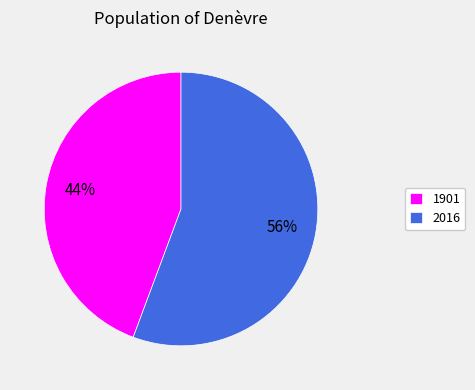

Which has a higher value, 1901 or 2016?

2016